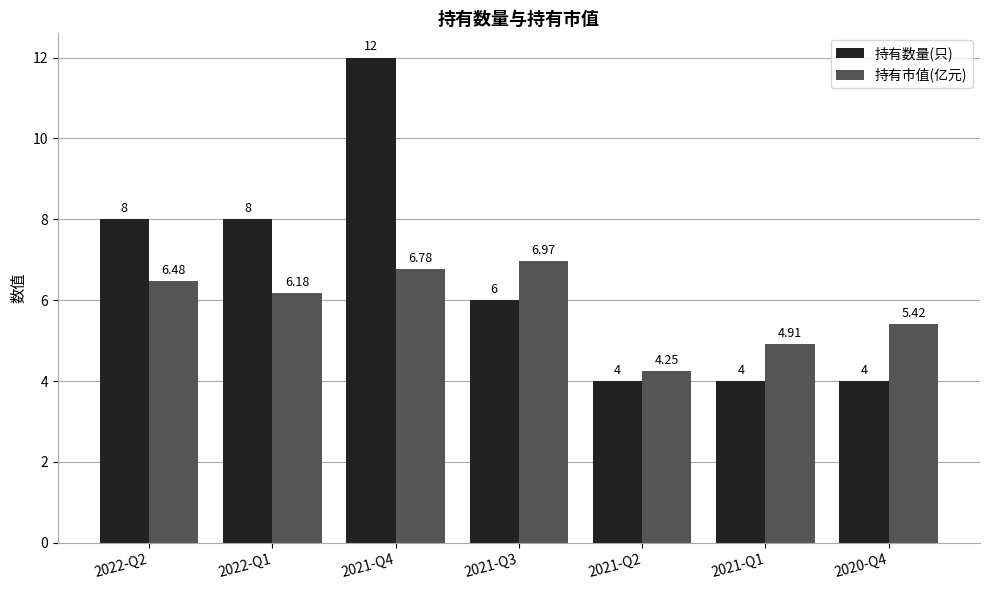

Which series has the largest range (max minus min)?

持有数量(只)